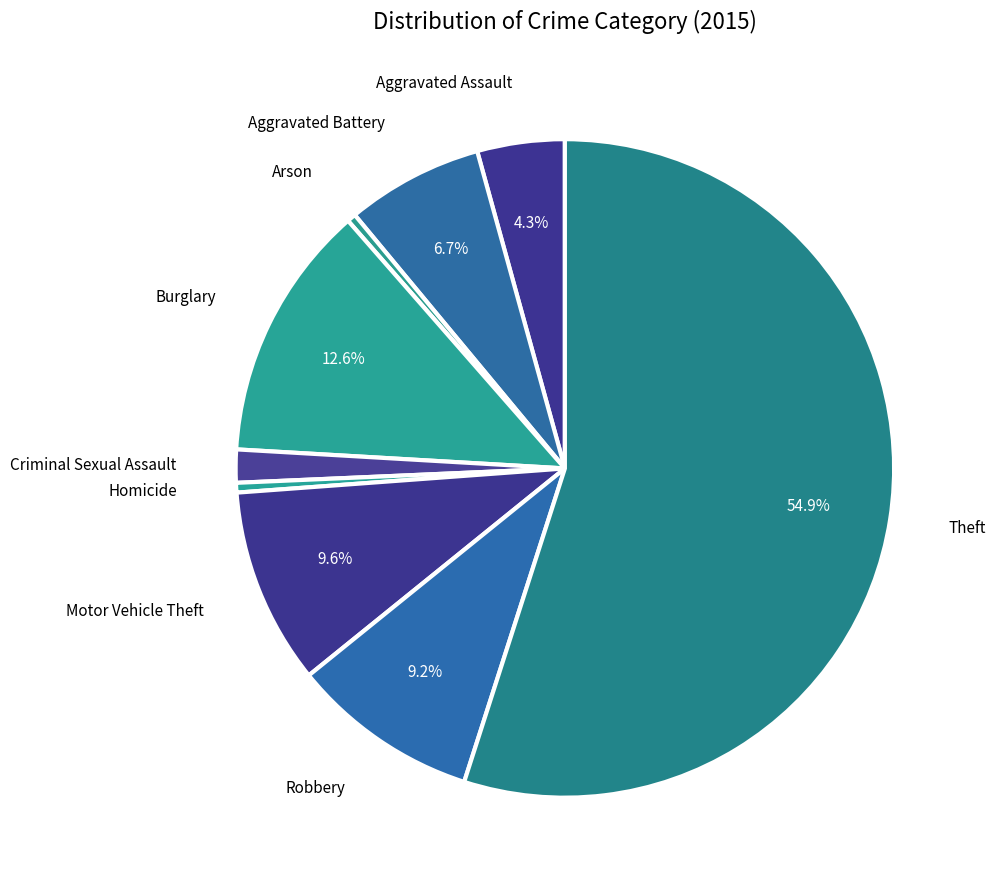

Is the sum of Theft and Aggravated Assault greater than half?

Yes